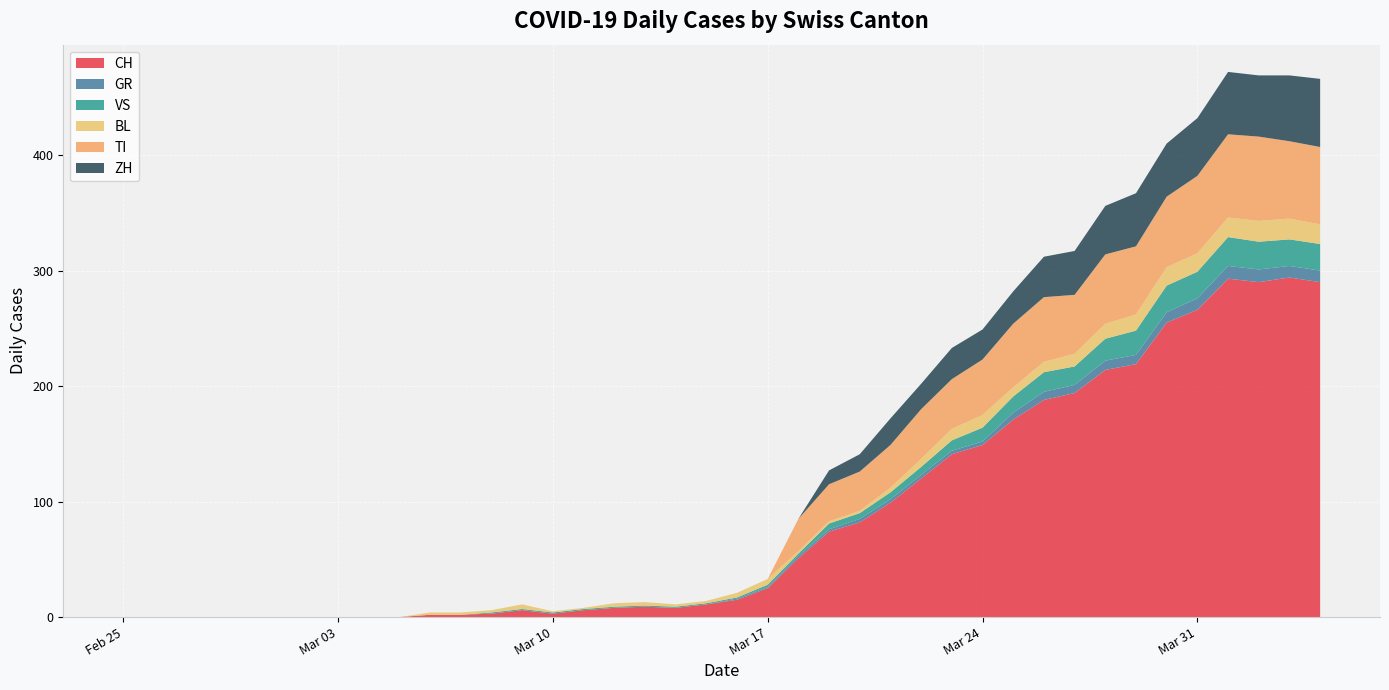

Reading left to right, transcribe all the data shown in this chart.

CH: 2020-02-25=0	2020-02-26=0	2020-02-27=0	2020-02-28=0	2020-02-29=0	2020-03-01=0	2020-03-02=0	2020-03-03=0	2020-03-04=0	2020-03-05=0	2020-03-06=2	2020-03-07=2	2020-03-08=3	2020-03-09=6	2020-03-10=3	2020-03-11=6	2020-03-12=8	2020-03-13=9	2020-03-14=8	2020-03-15=11	2020-03-16=15	2020-03-17=25	2020-03-18=51	2020-03-19=74	2020-03-20=82	2020-03-21=99	2020-03-22=120	2020-03-23=141	2020-03-24=149	2020-03-25=171	2020-03-26=188	2020-03-27=194	2020-03-28=214	2020-03-29=219	2020-03-30=255	2020-03-31=266	2020-04-01=293	2020-04-02=290	2020-04-03=294	2020-04-04=290
GR: 2020-02-25=0	2020-02-26=0	2020-02-27=0	2020-02-28=0	2020-02-29=0	2020-03-01=0	2020-03-02=0	2020-03-03=0	2020-03-04=0	2020-03-05=0	2020-03-06=0	2020-03-07=0	2020-03-08=0	2020-03-09=0	2020-03-10=0	2020-03-11=0	2020-03-12=0	2020-03-13=0	2020-03-14=0	2020-03-15=0	2020-03-16=1	2020-03-17=1	2020-03-18=2	2020-03-19=2	2020-03-20=3	2020-03-21=3	2020-03-22=3	2020-03-23=3	2020-03-24=3	2020-03-25=6	2020-03-26=7	2020-03-27=7	2020-03-28=8	2020-03-29=8	2020-03-30=9	2020-03-31=10	2020-04-01=11	2020-04-02=11	2020-04-03=10	2020-04-04=10
VS: 2020-02-25=0	2020-02-26=0	2020-02-27=0	2020-02-28=0	2020-02-29=0	2020-03-01=0	2020-03-02=0	2020-03-03=0	2020-03-04=0	2020-03-05=0	2020-03-06=0	2020-03-07=0	2020-03-08=1	2020-03-09=1	2020-03-10=1	2020-03-11=1	2020-03-12=1	2020-03-13=1	2020-03-14=1	2020-03-15=1	2020-03-16=1	2020-03-17=2	2020-03-18=2	2020-03-19=5	2020-03-20=5	2020-03-21=6	2020-03-22=7	2020-03-23=9	2020-03-24=12	2020-03-25=14	2020-03-26=17	2020-03-27=16	2020-03-28=19	2020-03-29=21	2020-03-30=23	2020-03-31=23	2020-04-01=25	2020-04-02=24	2020-04-03=23	2020-04-04=23
BL: 2020-02-25=0	2020-02-26=0	2020-02-27=0	2020-02-28=0	2020-02-29=0	2020-03-01=0	2020-03-02=0	2020-03-03=0	2020-03-04=0	2020-03-05=0	2020-03-06=2	2020-03-07=2	2020-03-08=2	2020-03-09=4	2020-03-10=1	2020-03-11=1	2020-03-12=3	2020-03-13=3	2020-03-14=2	2020-03-15=2	2020-03-16=4	2020-03-17=5	2020-03-18=2	2020-03-19=2	2020-03-20=2	2020-03-21=4	2020-03-22=7	2020-03-23=10	2020-03-24=11	2020-03-25=8	2020-03-26=9	2020-03-27=11	2020-03-28=13	2020-03-29=14	2020-03-30=16	2020-03-31=16	2020-04-01=17	2020-04-02=18	2020-04-03=18	2020-04-04=17
TI: 2020-02-25=0	2020-02-26=0	2020-02-27=0	2020-02-28=0	2020-02-29=0	2020-03-01=0	2020-03-02=0	2020-03-03=0	2020-03-04=0	2020-03-05=0	2020-03-06=0	2020-03-07=0	2020-03-08=0	2020-03-09=0	2020-03-10=0	2020-03-11=0	2020-03-12=0	2020-03-13=0	2020-03-14=0	2020-03-15=0	2020-03-16=0	2020-03-17=0	2020-03-18=28	2020-03-19=32	2020-03-20=34	2020-03-21=37	2020-03-22=43	2020-03-23=43	2020-03-24=48	2020-03-25=55	2020-03-26=56	2020-03-27=51	2020-03-28=60	2020-03-29=59	2020-03-30=61	2020-03-31=67	2020-04-01=72	2020-04-02=73	2020-04-03=67	2020-04-04=67
ZH: 2020-02-25=0	2020-02-26=0	2020-02-27=0	2020-02-28=0	2020-02-29=0	2020-03-01=0	2020-03-02=0	2020-03-03=0	2020-03-04=0	2020-03-05=0	2020-03-06=0	2020-03-07=0	2020-03-08=0	2020-03-09=0	2020-03-10=0	2020-03-11=0	2020-03-12=0	2020-03-13=0	2020-03-14=0	2020-03-15=0	2020-03-16=0	2020-03-17=0	2020-03-18=0	2020-03-19=12	2020-03-20=15	2020-03-21=23	2020-03-22=22	2020-03-23=27	2020-03-24=26	2020-03-25=28	2020-03-26=35	2020-03-27=38	2020-03-28=42	2020-03-29=46	2020-03-30=46	2020-03-31=50	2020-04-01=54	2020-04-02=53	2020-04-03=57	2020-04-04=59